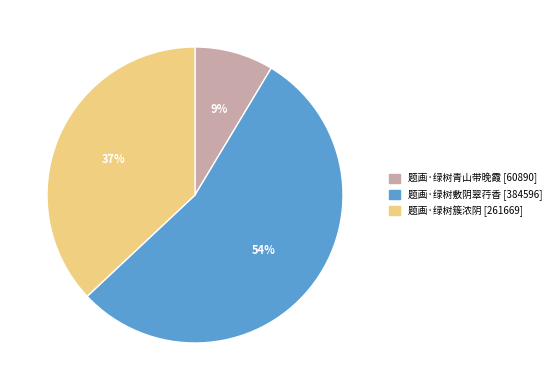

What percentage is the 题画·绿树敷阴翠荇香 slice, to the nearest percent?

54%